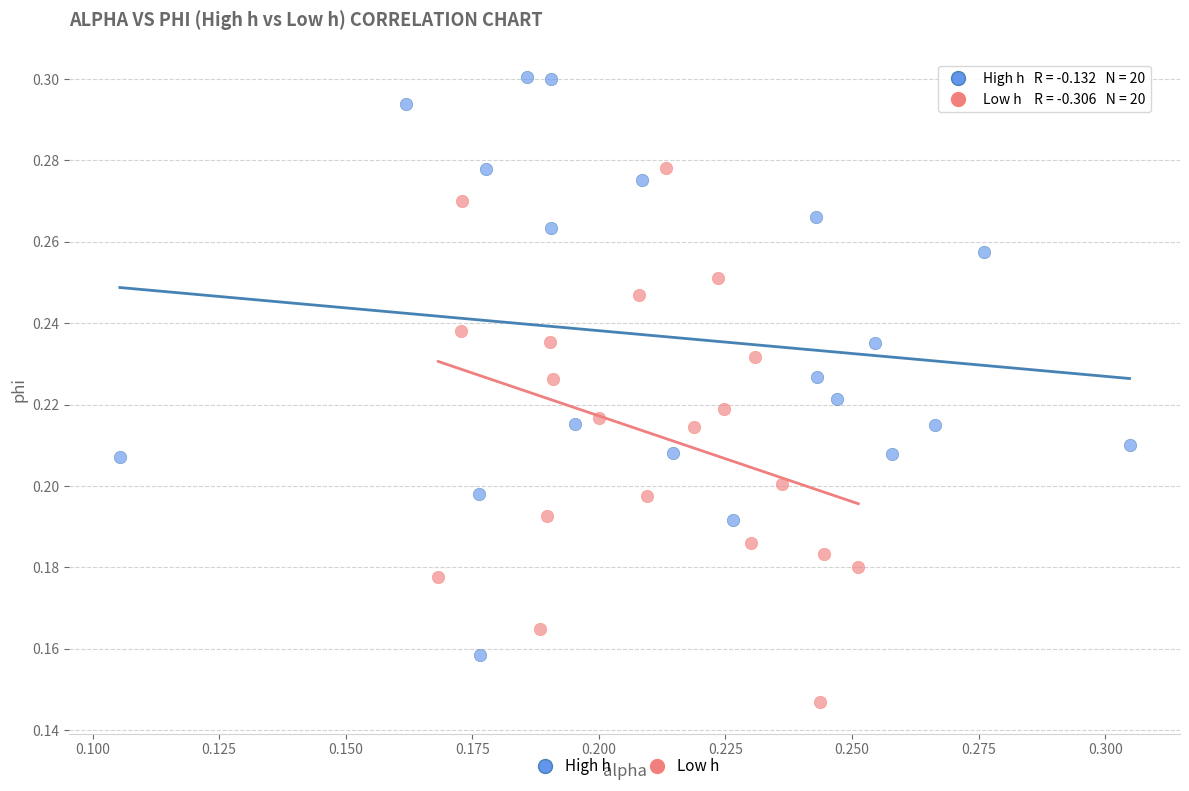

Which series has the largest Y range (max minus min)?

High h